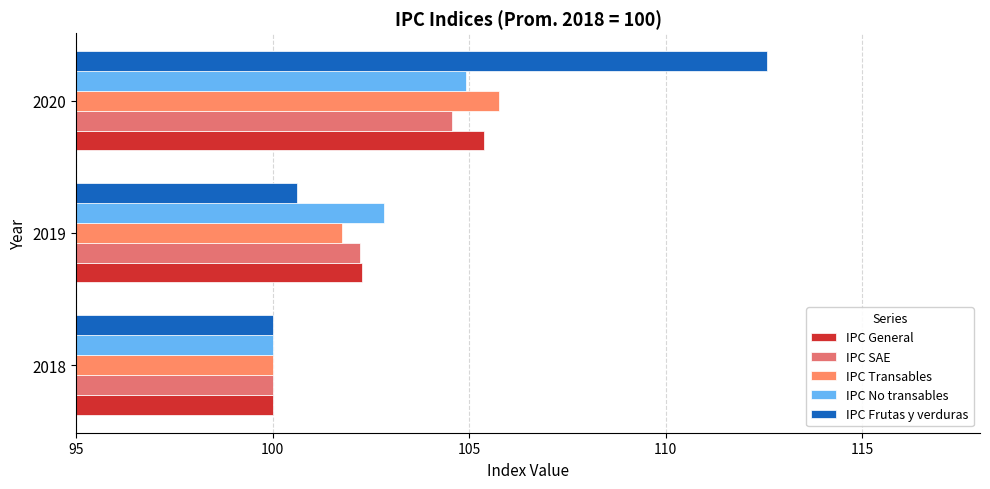

Count the number of categories in the chart.

3